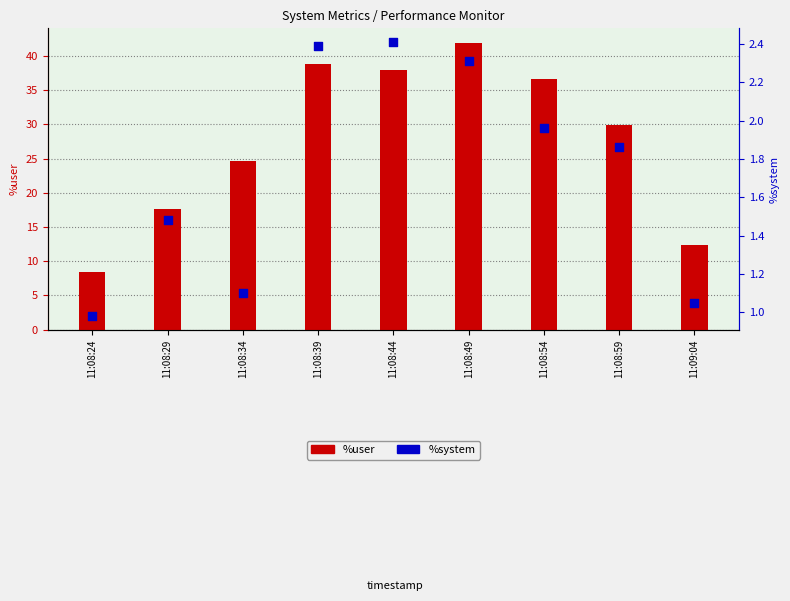

Which series has the largest Y range (max minus min)?

%user